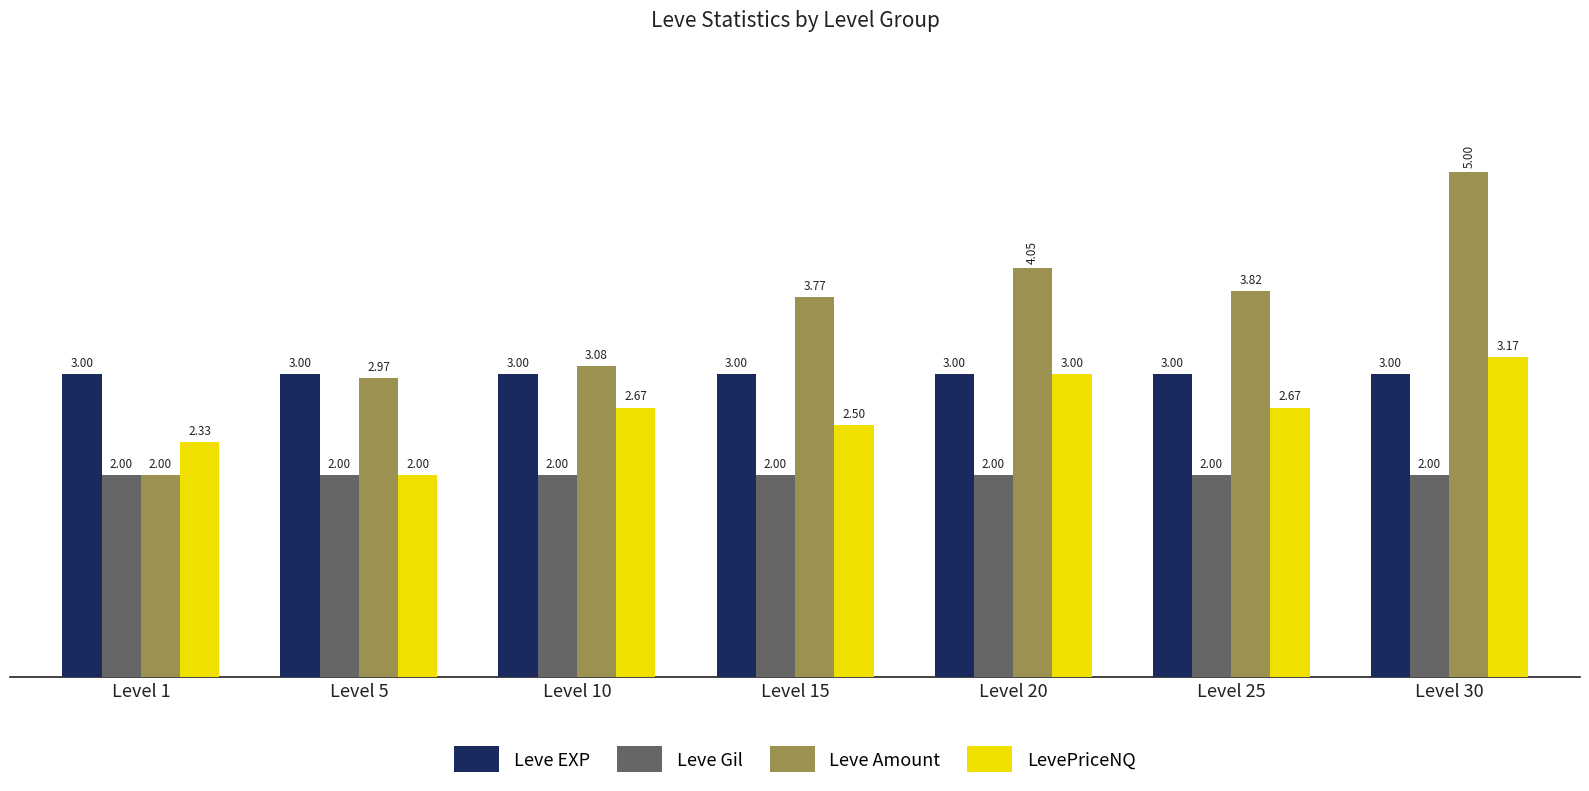

Are the bars horizontal?

No